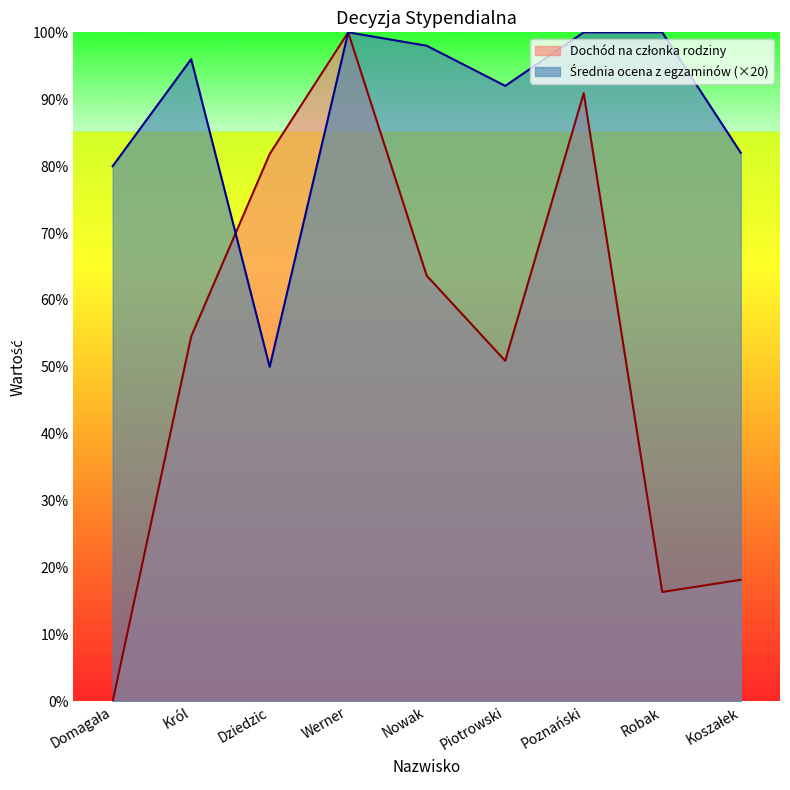

At how many categories does at least one series exceed 3?

9